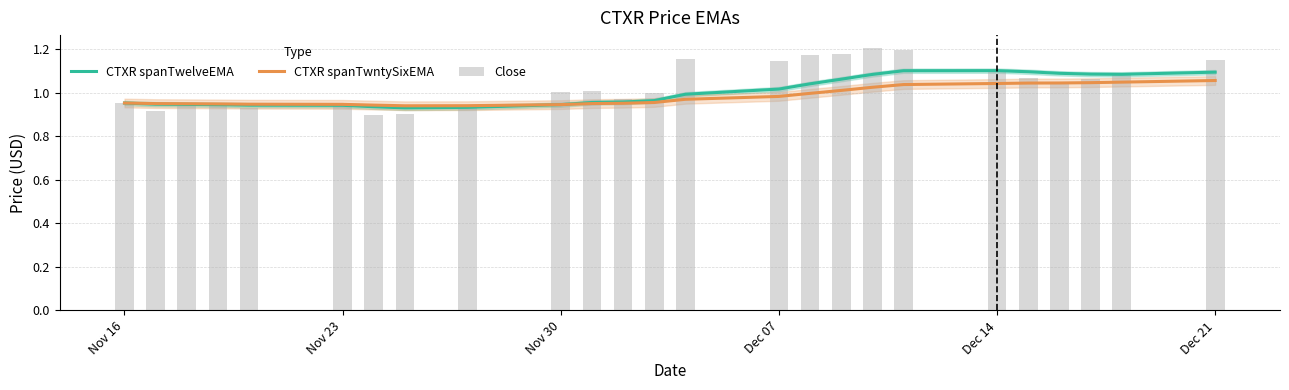

Count the number of data series in this chart.

3